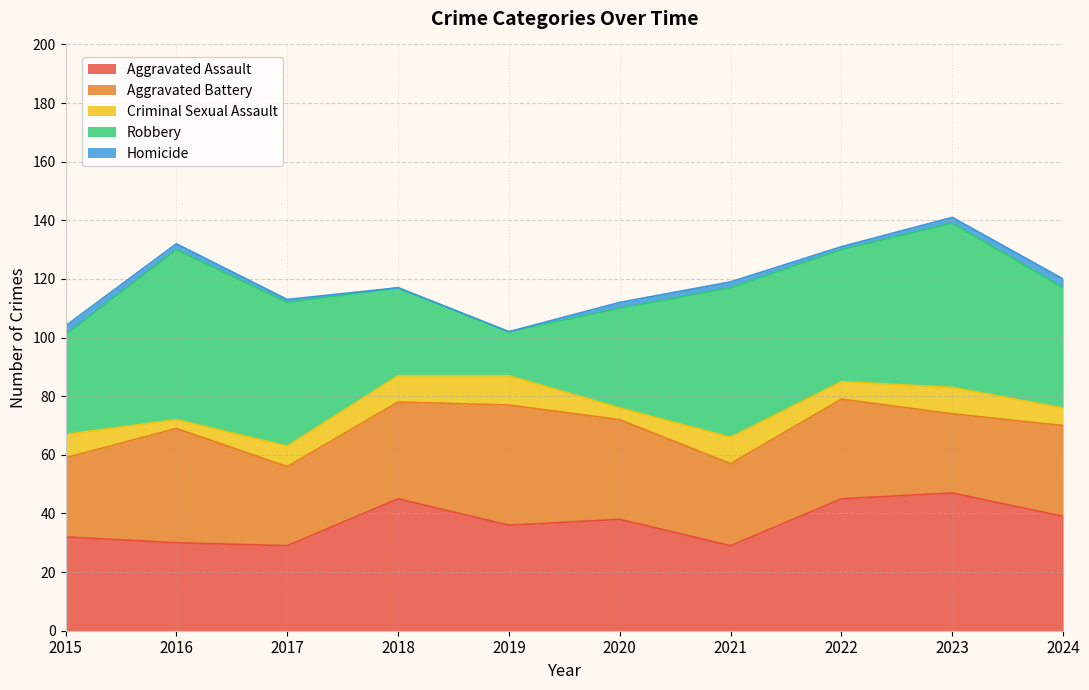

Where is the first local minimum for Criminal Sexual Assault?

2016